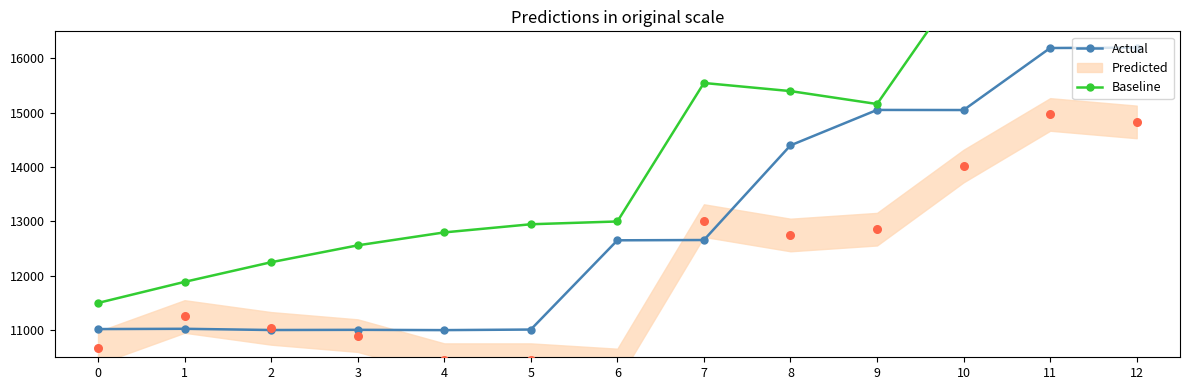

Which series reaches the minimum Y coordinate?

Actual